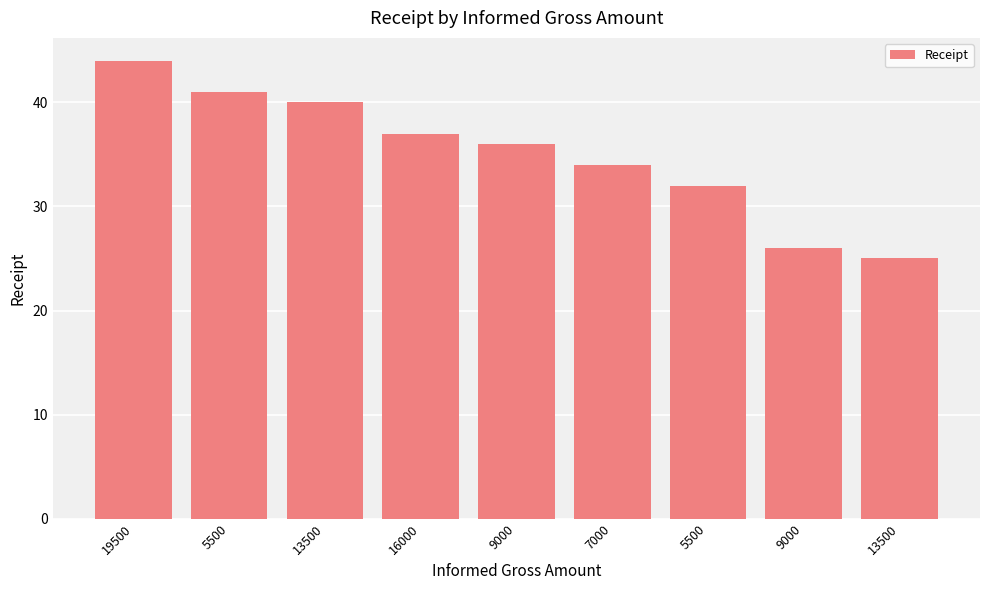

Are the bars horizontal?

No